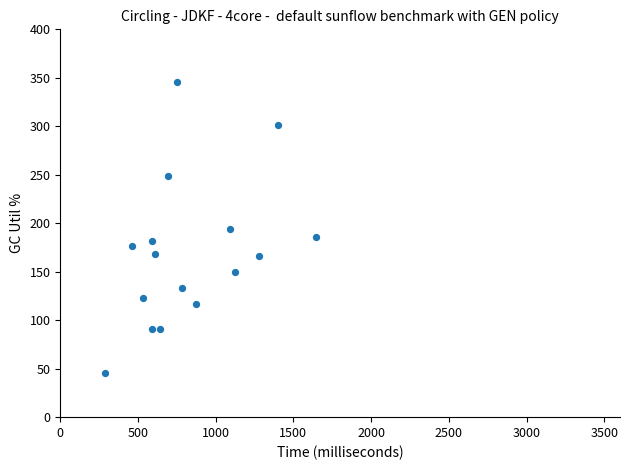

What is the range of Y values (max minus min)?

300.3